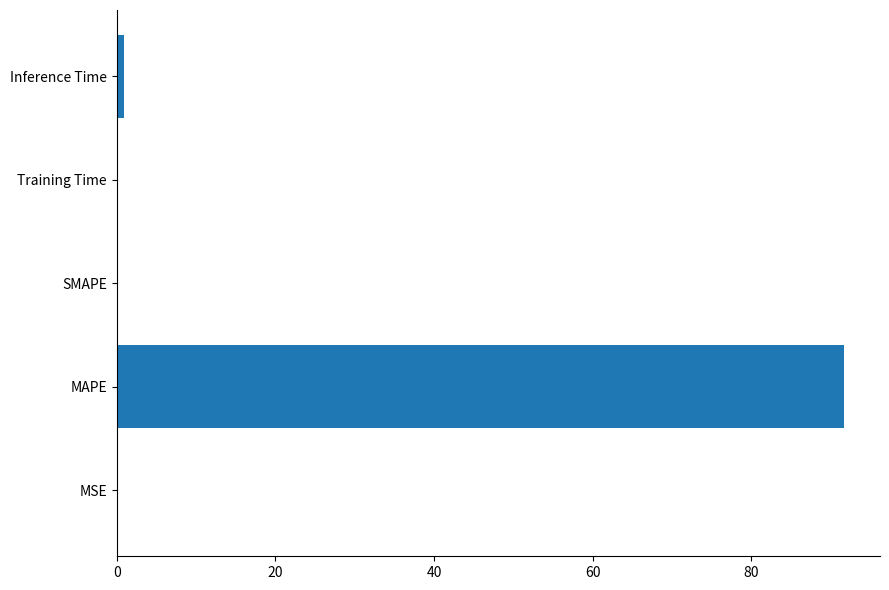

The value at MAPE is 28.1. True or false?

False